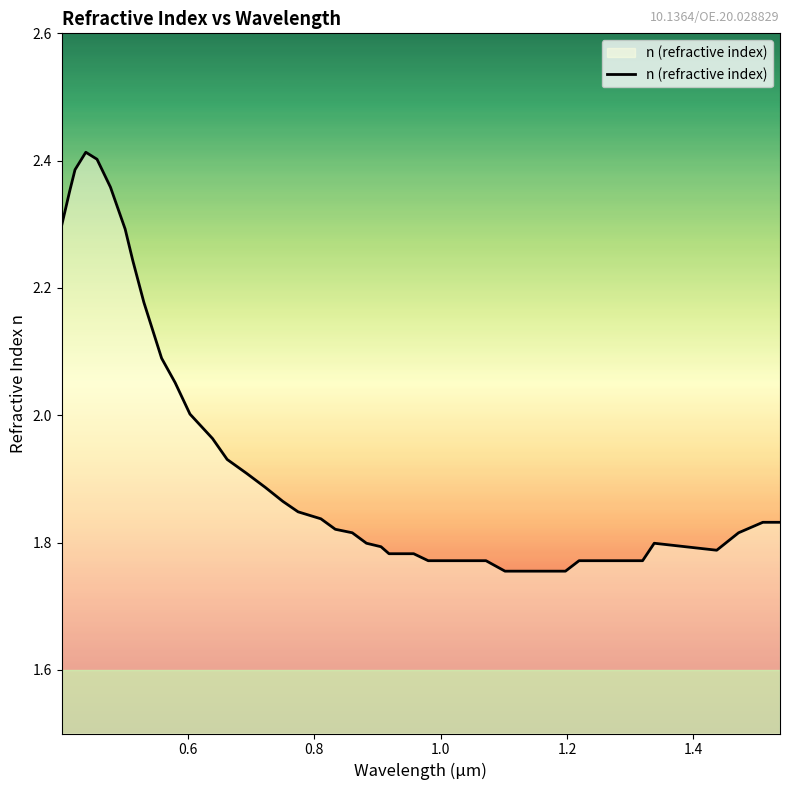

List the labels in order of value, smallest first.

1.1019051158766107, 1.1532571890230554, 1.1974787046189288, 0.9803906099397736, 1.0240496852484138, 1.0717734625362934, 1.2190136542044754, 1.3195079107728946, 0.9183670954505498, 0.9573662528903083, 1.4367978962982608, 0.9057236642639067, 0.882702996290655, 1.337927554786112, 0.8602674418292218, 1.4713524334698176, 0.8334357307343576, 1.509724927938378, 1.5368751812880124, 0.8106453868489465, 0.7745490836153553, 0.7503909250825058, 0.7226798485777278, 0.6932408485000294, 0.6623723179596444, 0.6391762528443379, 0.6035012111615837, 0.5800646930800816, 0.5586435690361101, 0.5306065116666866, 0.5130398718878212, 0.5009911914218967, 0.40053493879481117, 0.41342979962789794, 0.4777360706548269, 0.4216990610031398, 0.45646350640942757, 0.4387370875992321